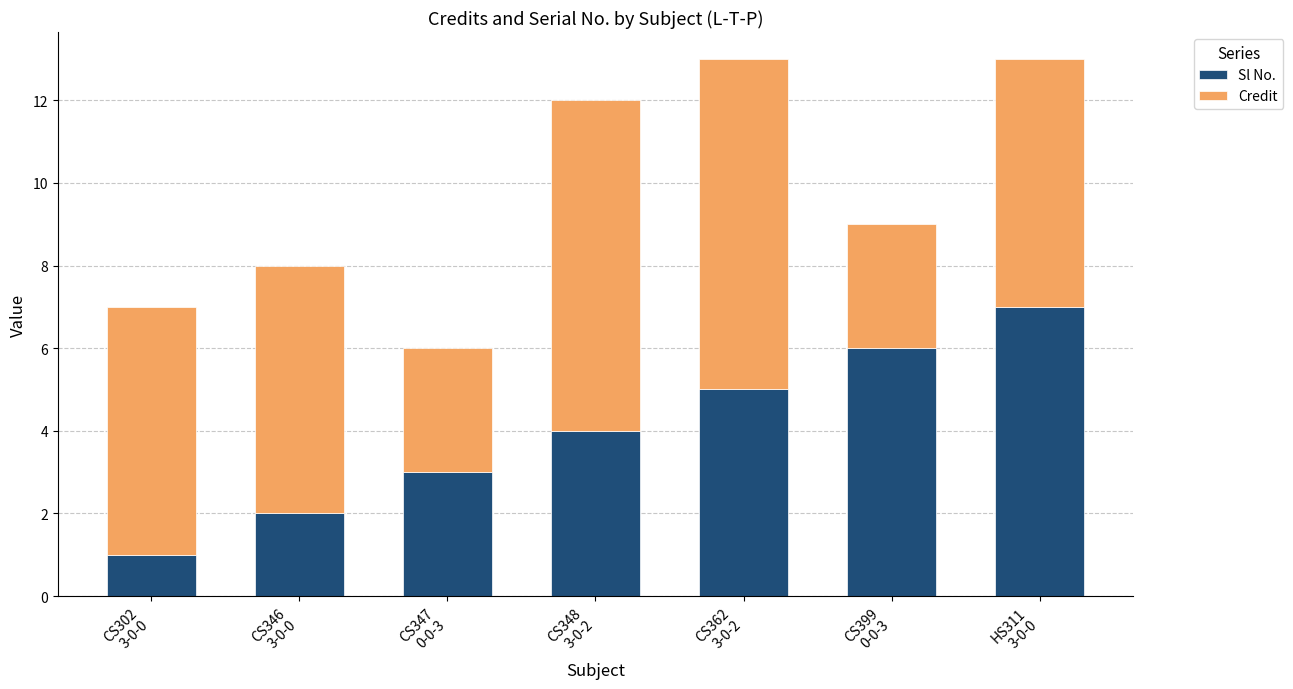

What is the total value across all series at CS348
3-0-2?

12